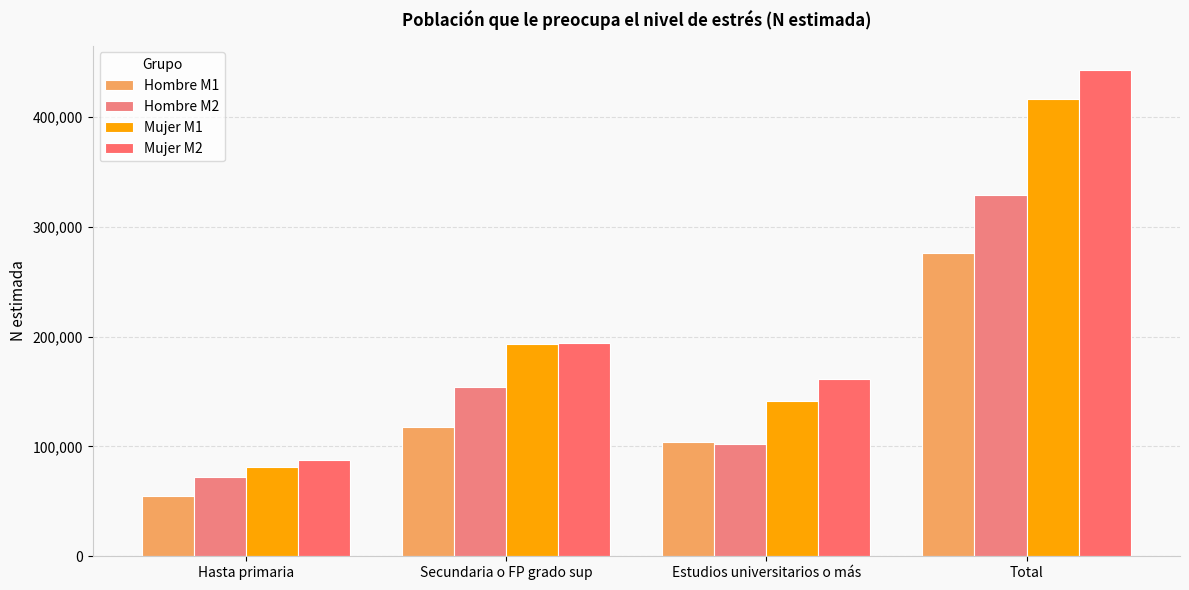

What is the label of the 3rd bar from the right?

Secundaria o FP grado sup